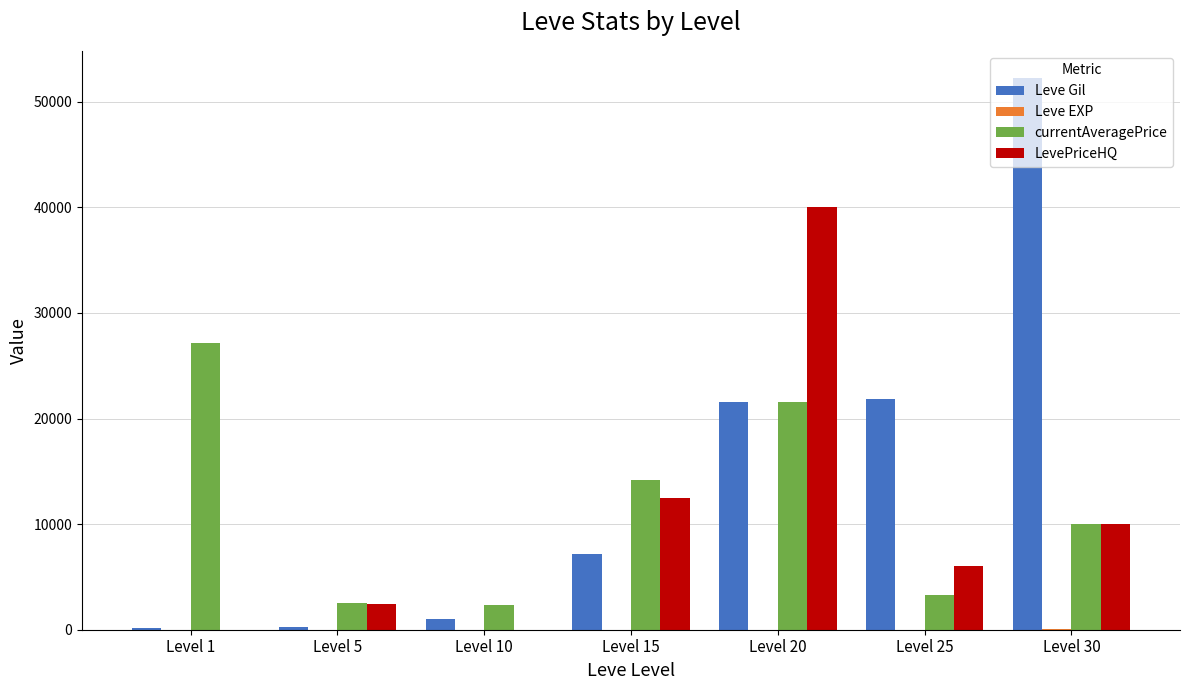

What is the total value across all series at Level 25?

31157